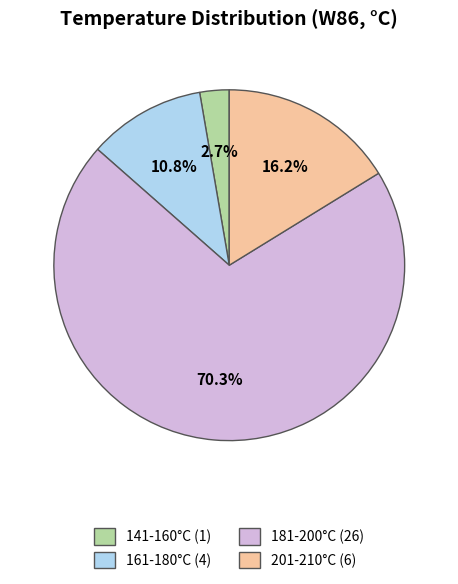

Approximately how many times larger is the value at 181-200°C (26) compared to 161-180°C (4)?

6.5